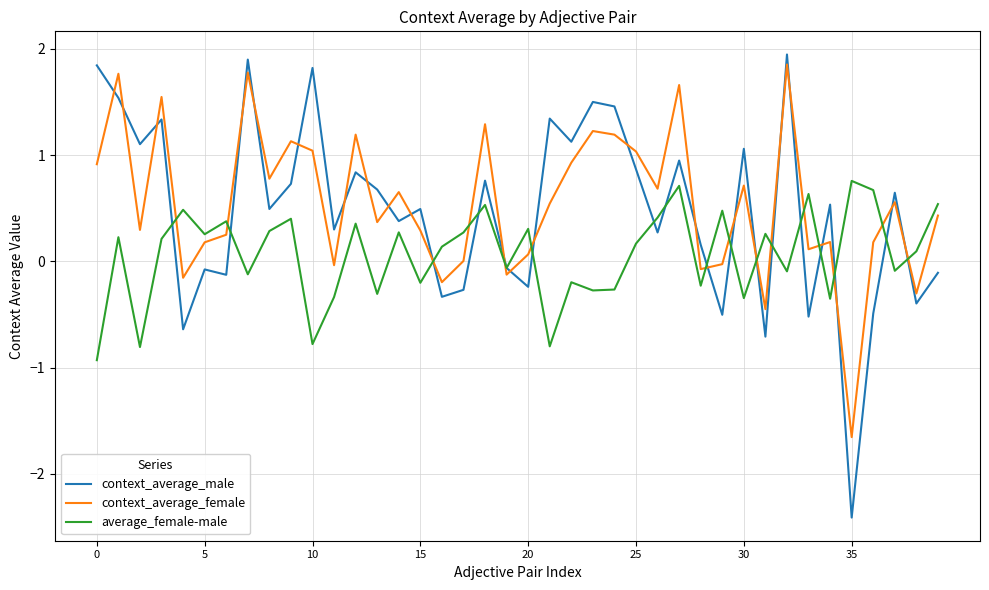

What is the lowest value of the average_female-male series?

-0.9